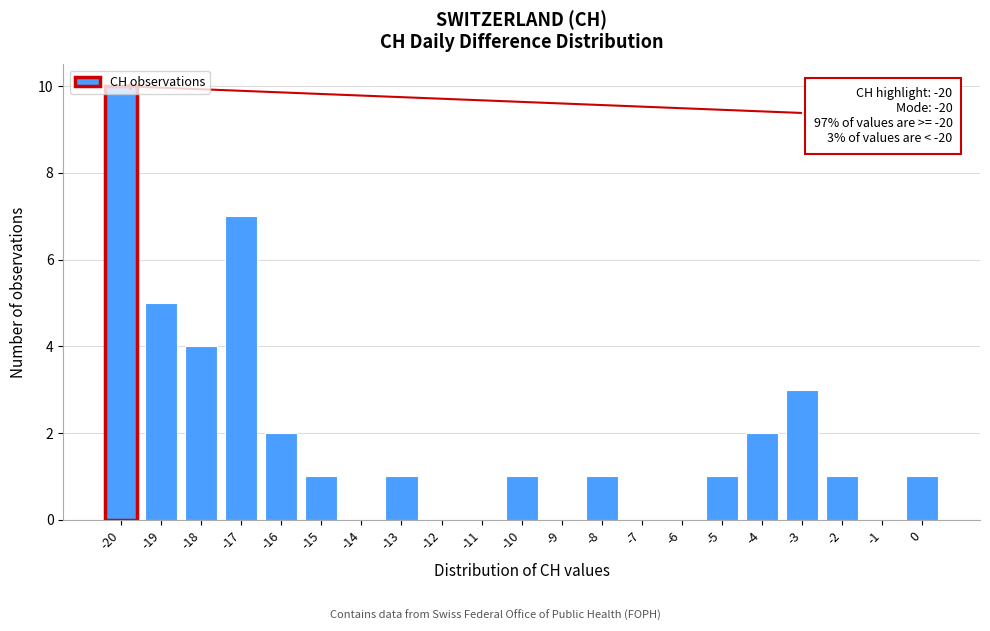

Which range on the x-axis has the tallest bar?

-20.5 to -19.5